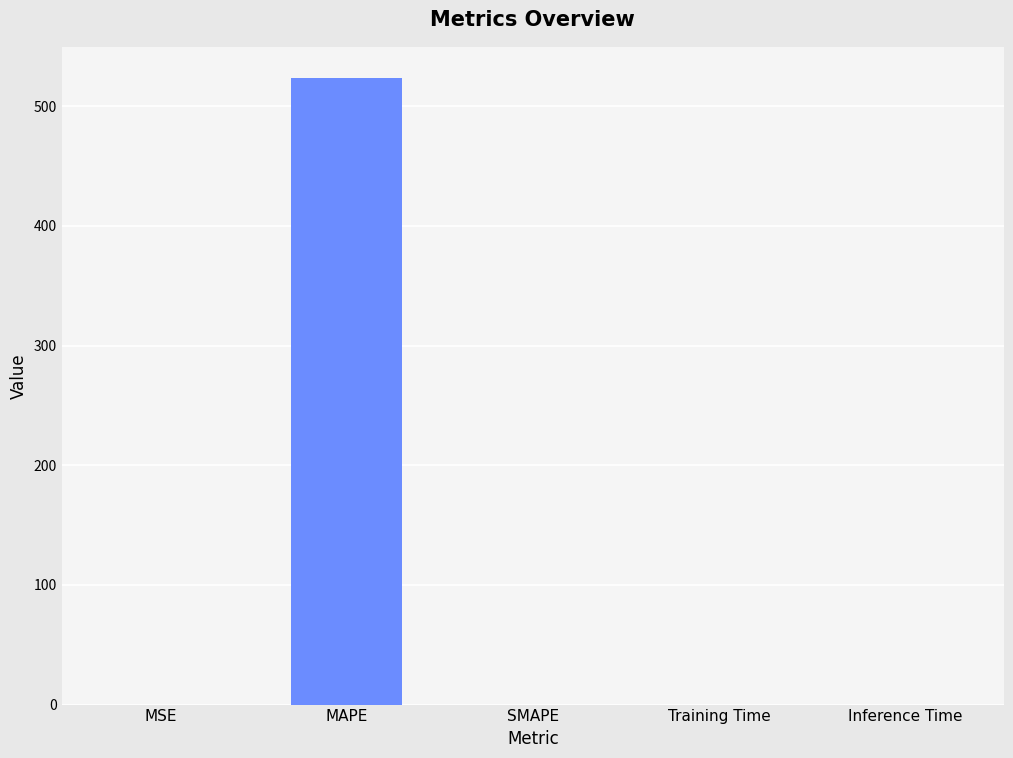

The chart shows a value of 0.0 at Inference Time. True or false?

True